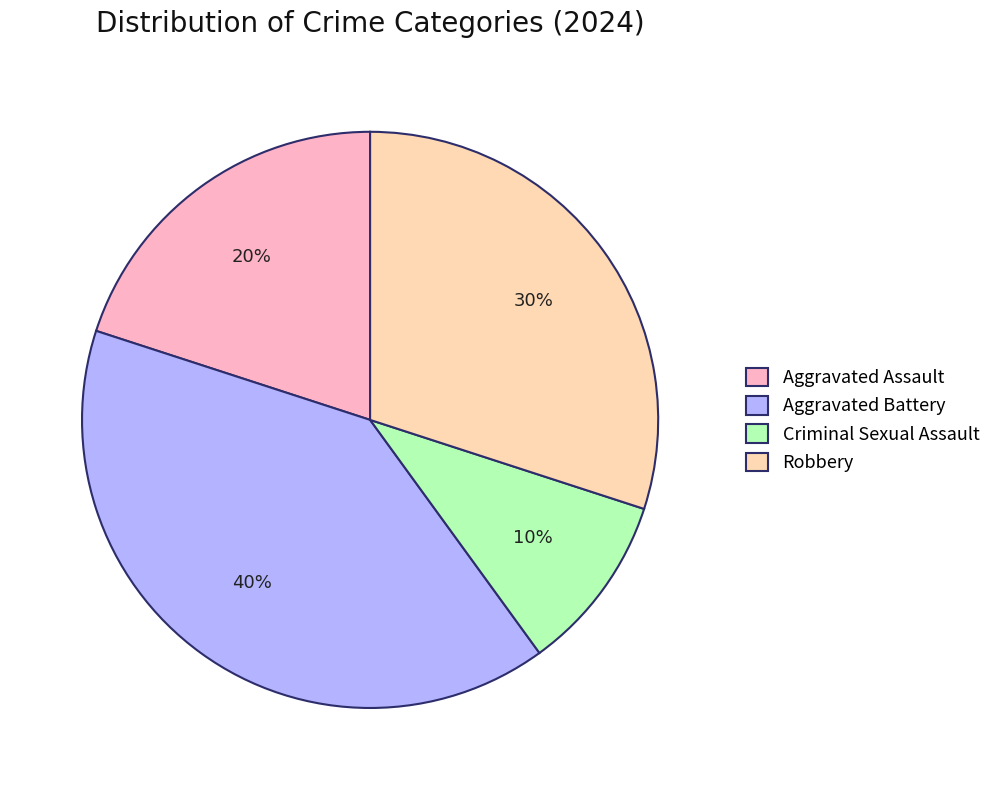

To the nearest percent, what is the average slice percentage?

25%